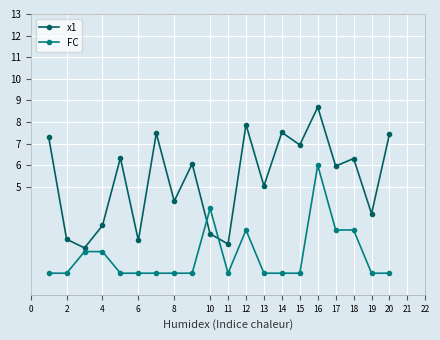

List the series in order of their overall mean, lowest first.

FC, x1